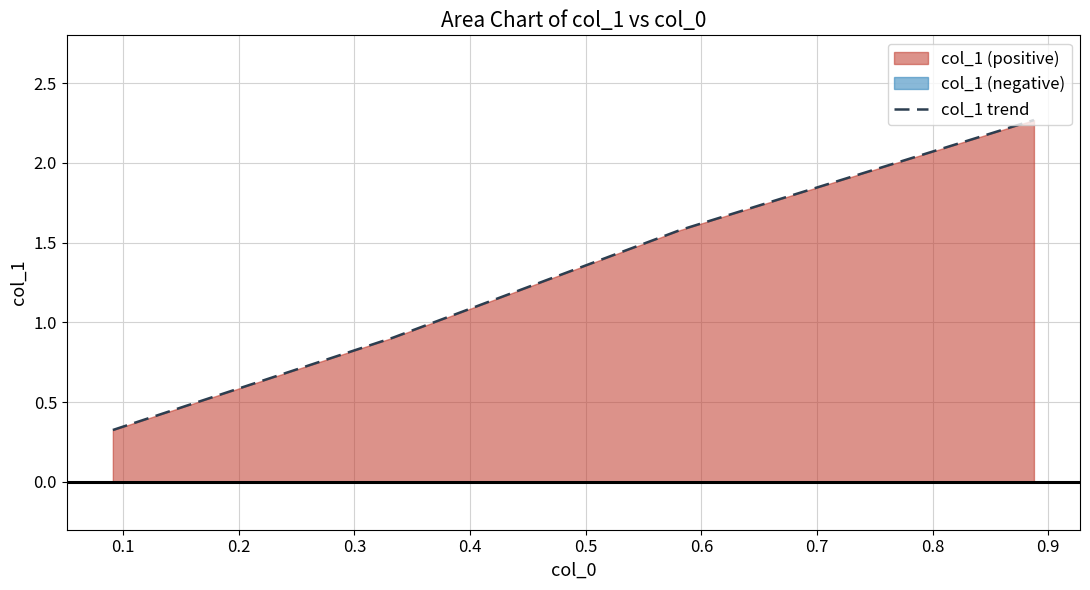

What is the greatest value displayed?

2.3